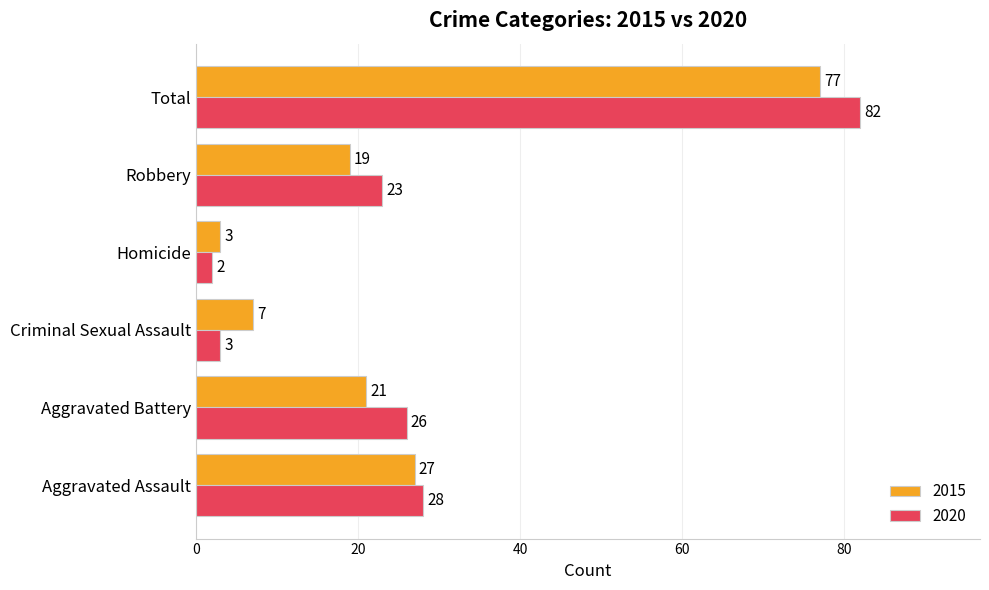

What is the sum of the 2015 values at Homicide and Robbery?

22